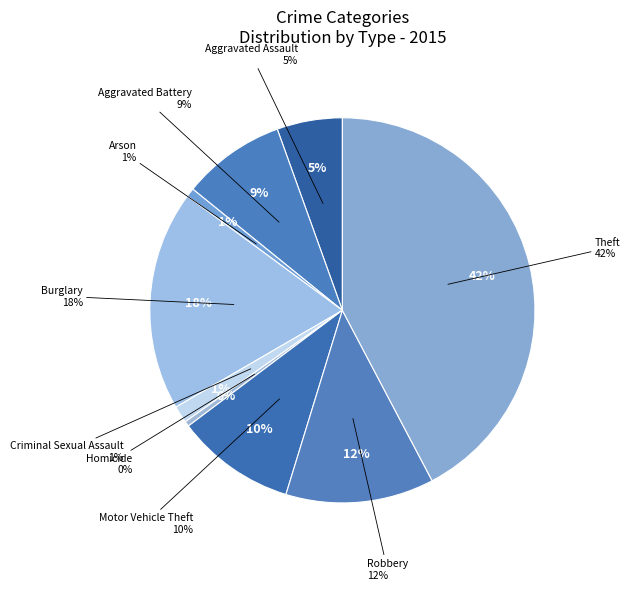

Count the number of slices in the pie.

9